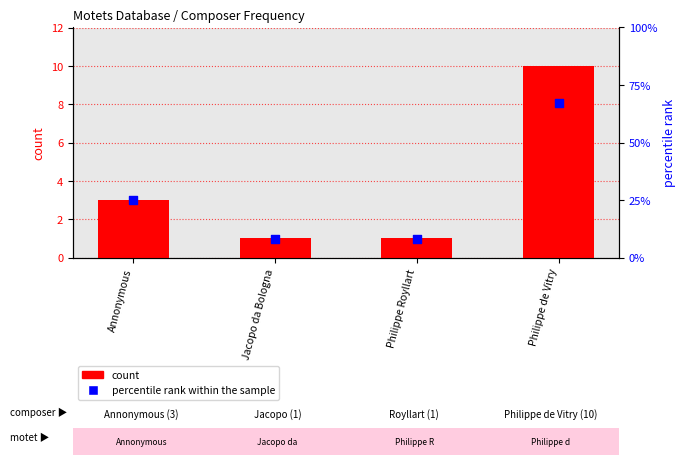

Which series has the largest total across all categories?

percentile rank within the sample